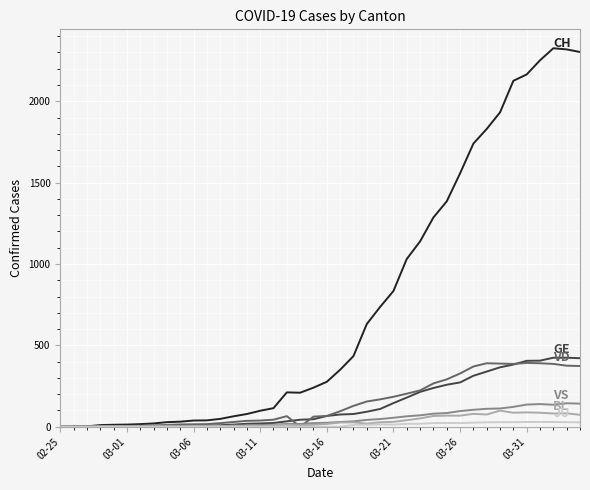

What is the maximum value shown in the chart?

2326